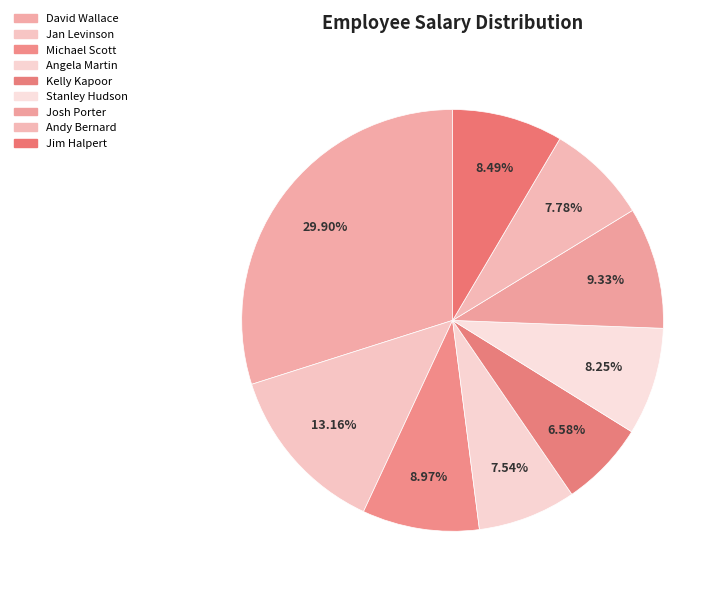

Does Andy Bernard account for over 50% of the chart?

No